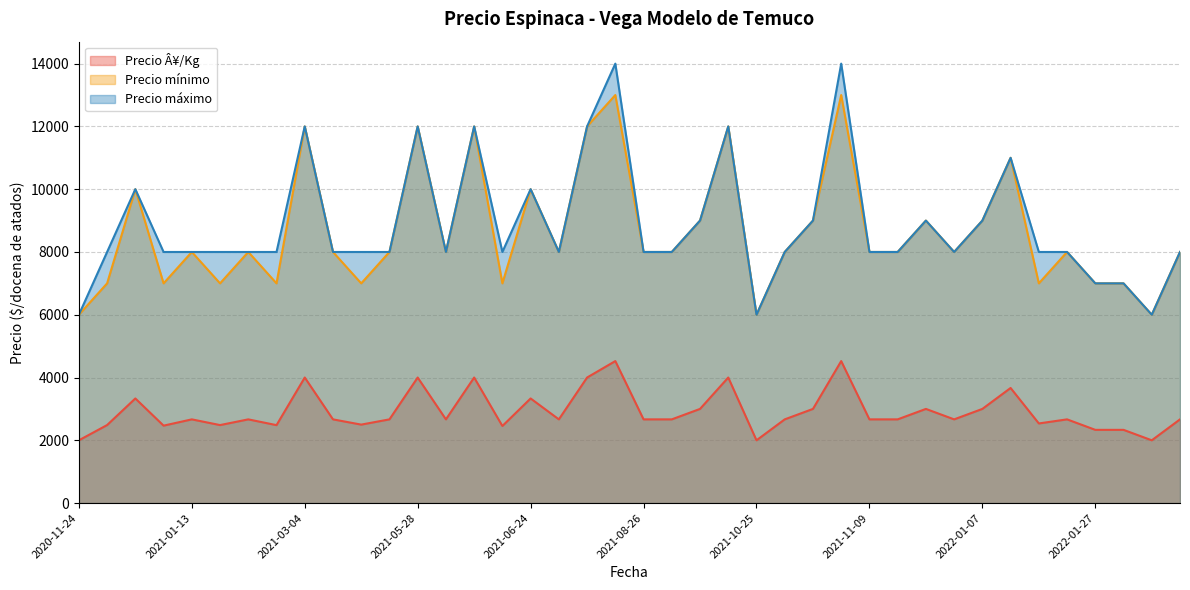

How many data points in Precio mínimo are less than 8000?

12